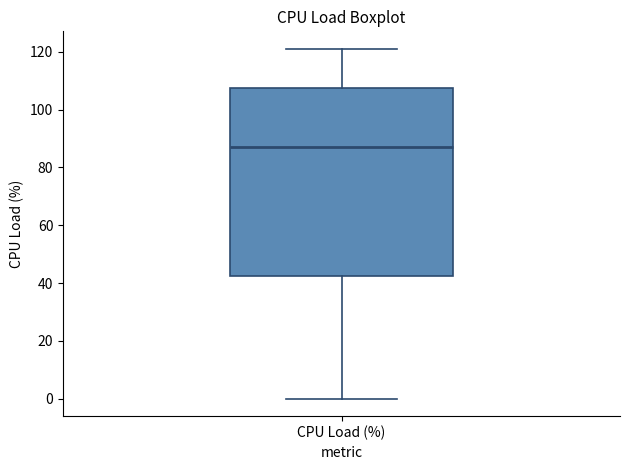

Read this box plot against the y-axis: the position of the median line, the range covered by the box, and the ends of both whiskers. The values are not printed on the chart, so give them approximately, as read against the axis.

median 88, box 42 to 108, whiskers 0 to 122